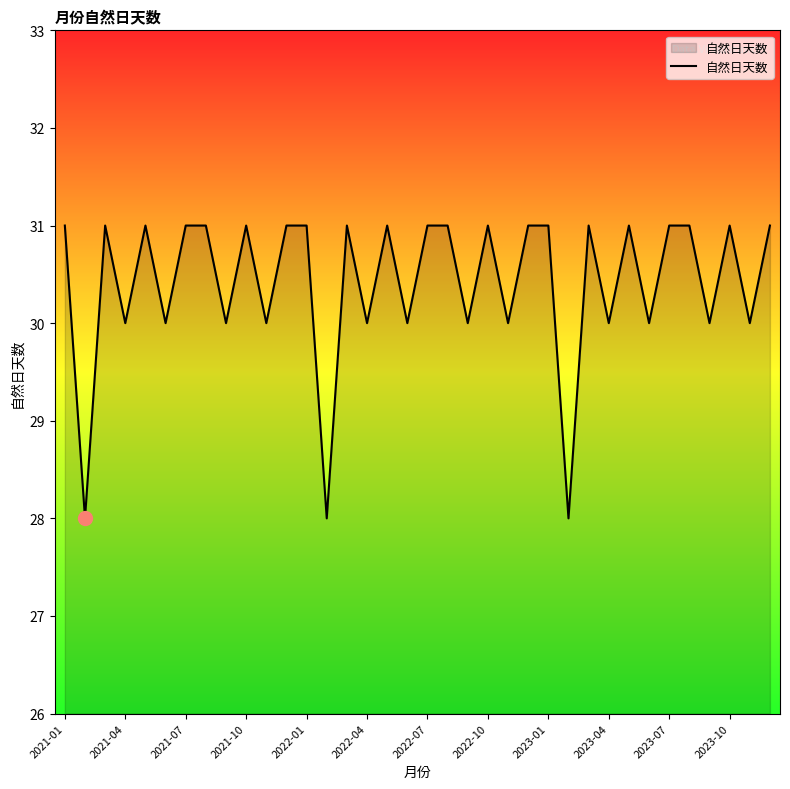

True or false: there are more than 0 points higher than both neighbors.

True